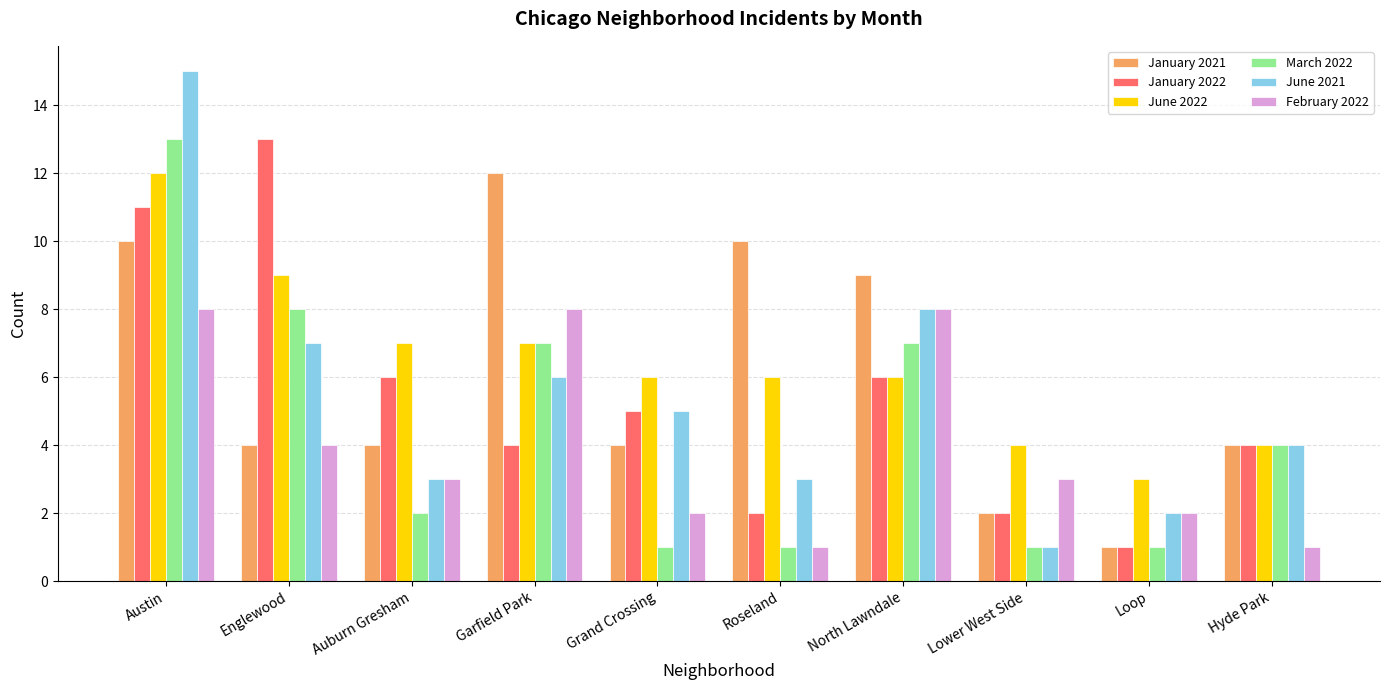

What are all the series names shown in the legend?

January 2021, January 2022, June 2022, March 2022, June 2021, February 2022